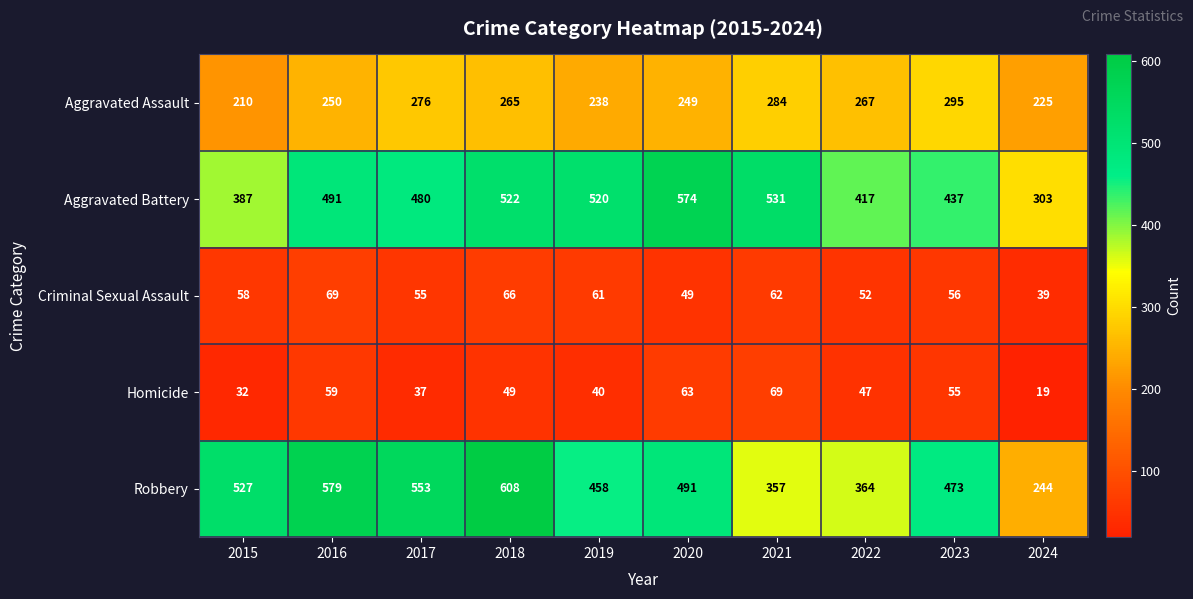

The Aggravated Battery series shows 317 at 2020. True or false?

False